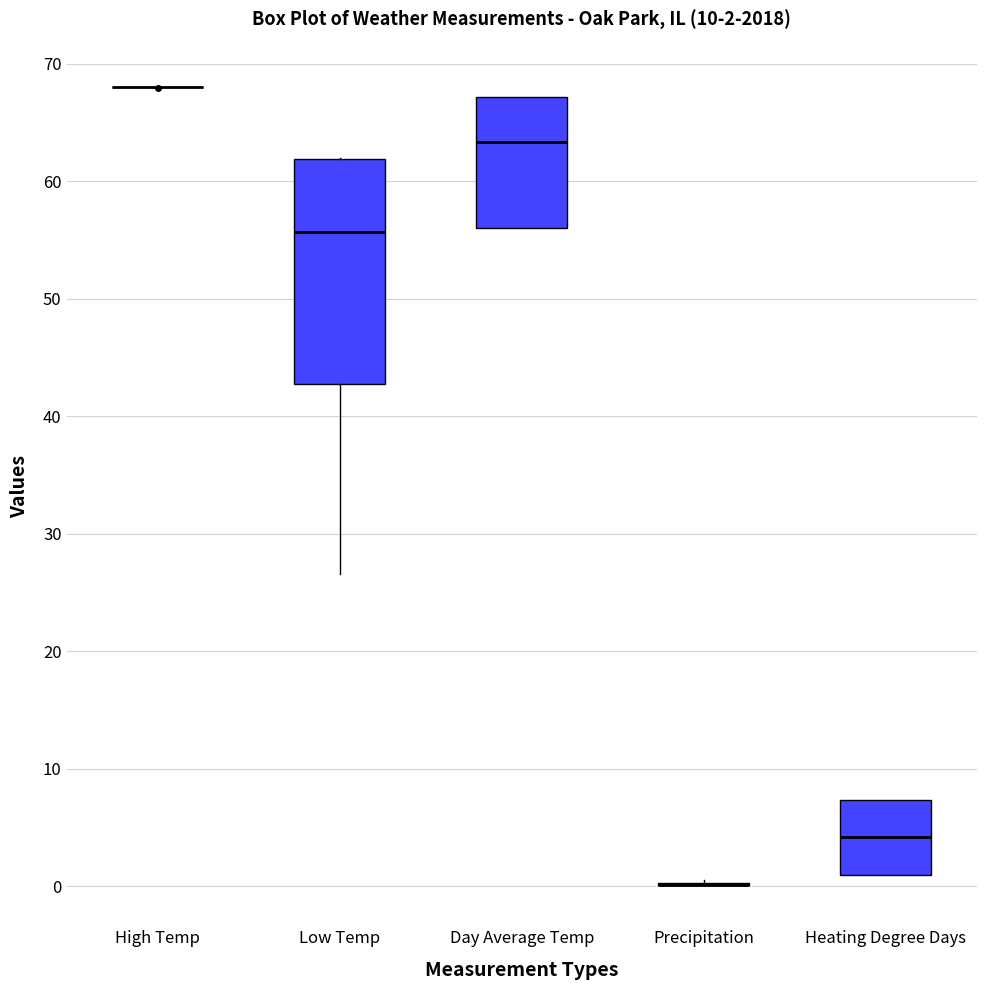

Comparing the boxes themselves (not the whiskers), which one is the tallest?

Low Temp